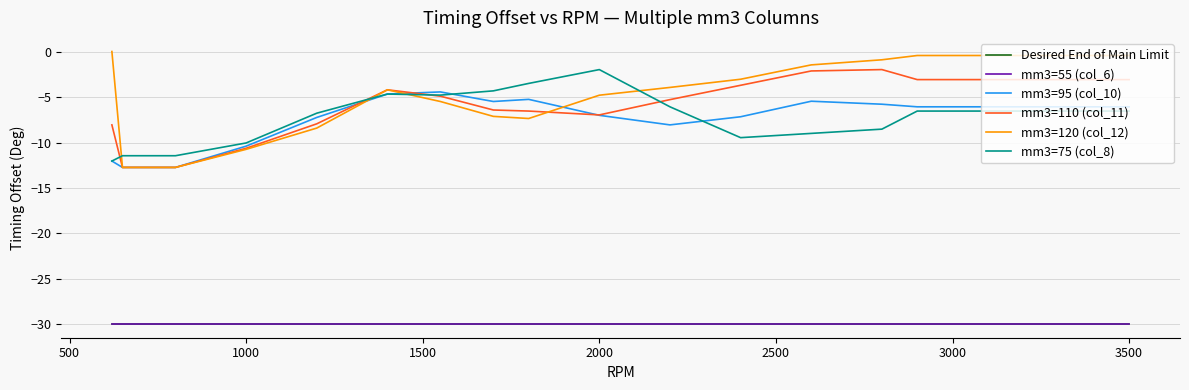

Does the chart have visible grid lines?

Yes